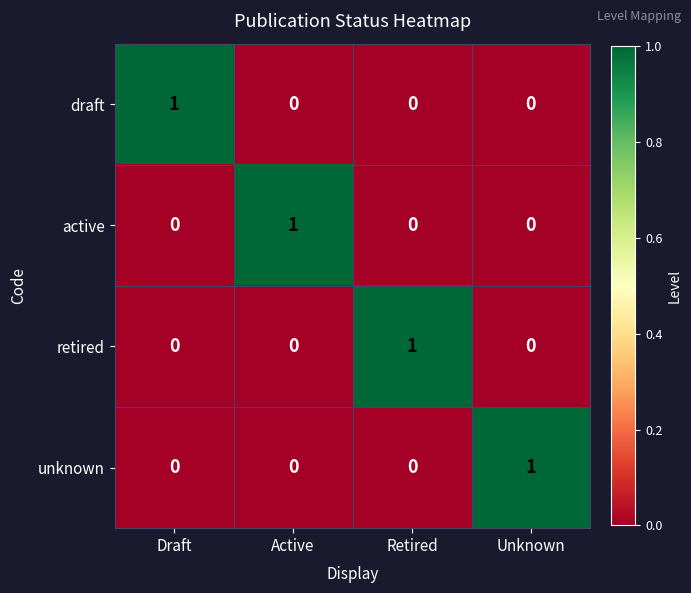

How many distinct data groups are displayed?

4